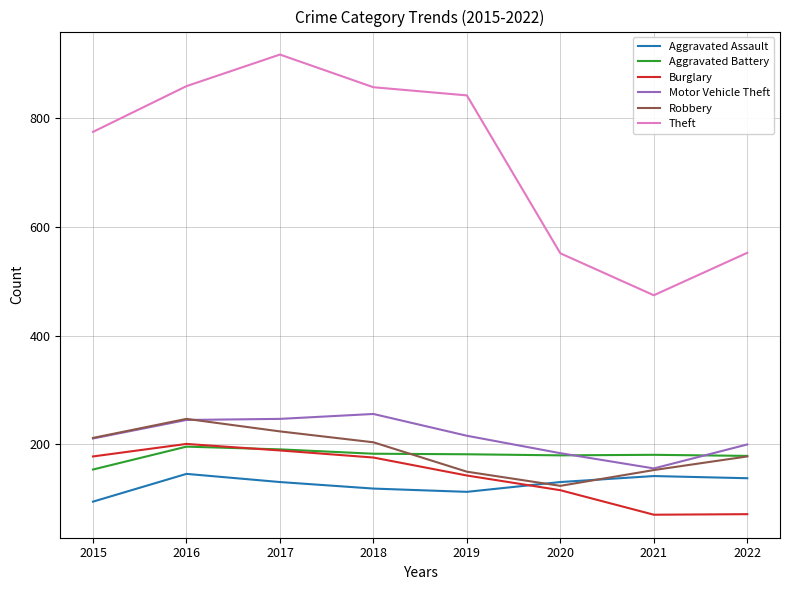

What is the minimum value shown in the chart?

71